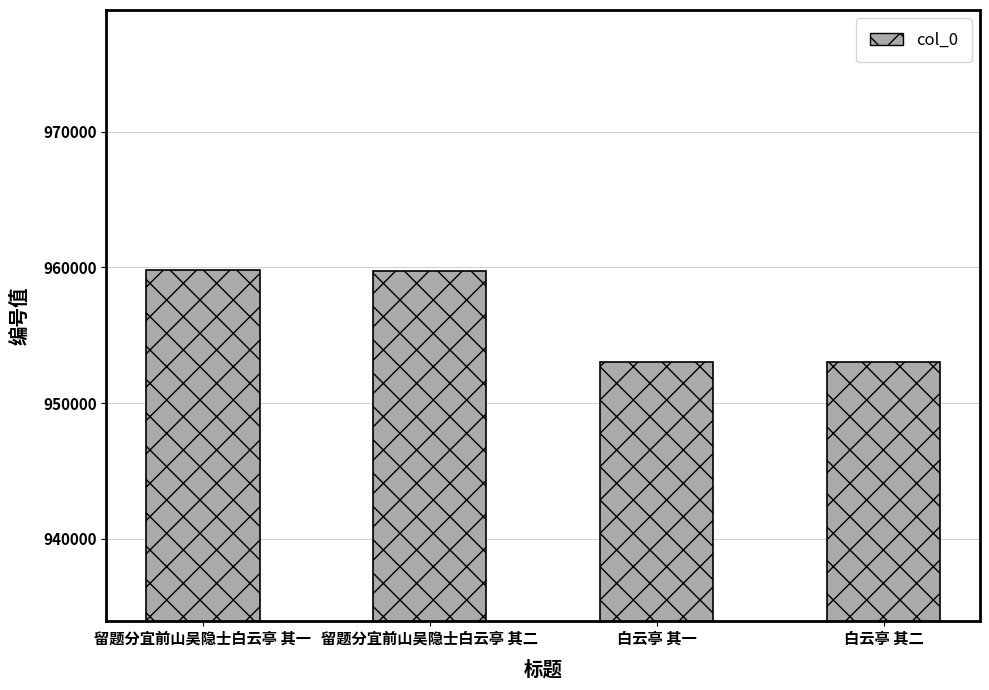

What is the sum of the values at 留题分宜前山吴隐士白云亭 其一 and 白云亭 其二?

1912777